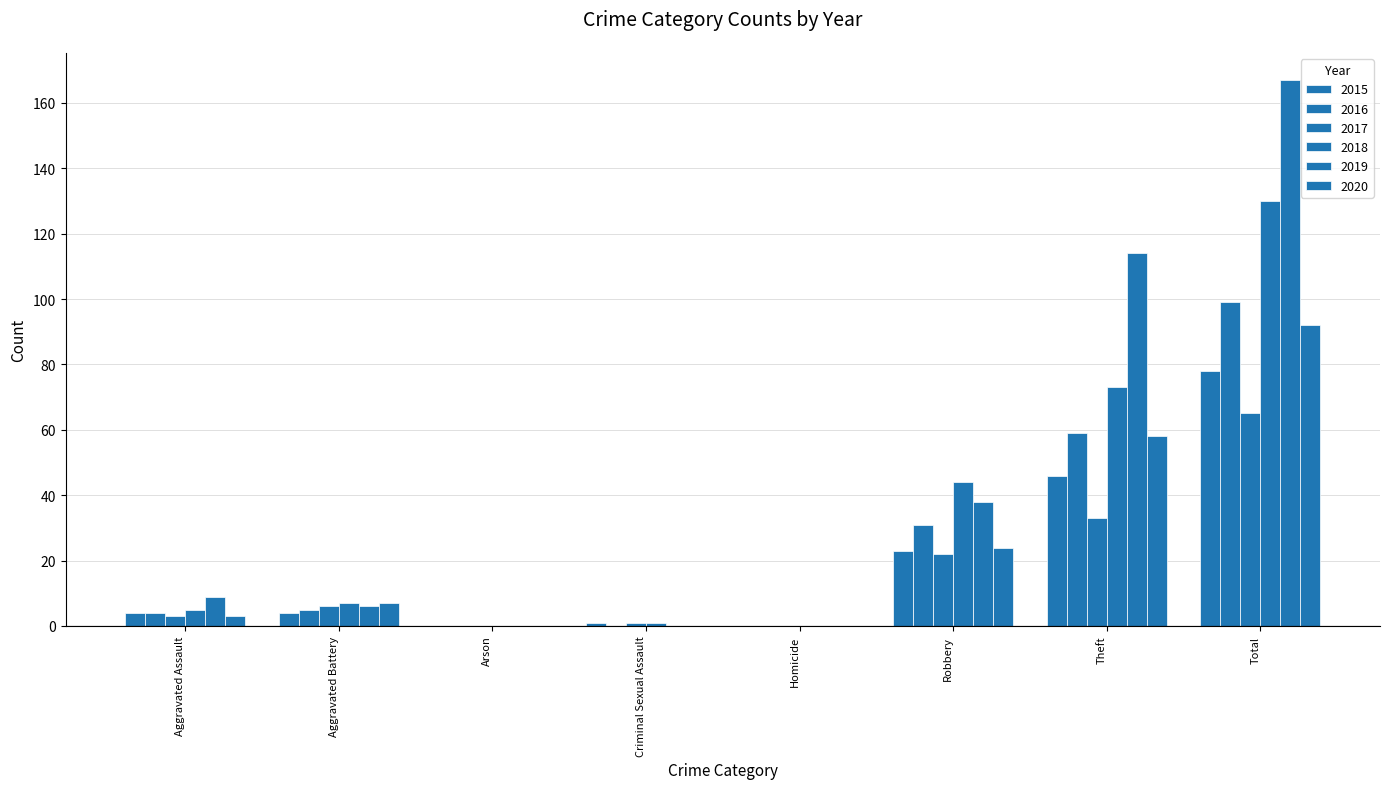

How many data points does each series have?

8